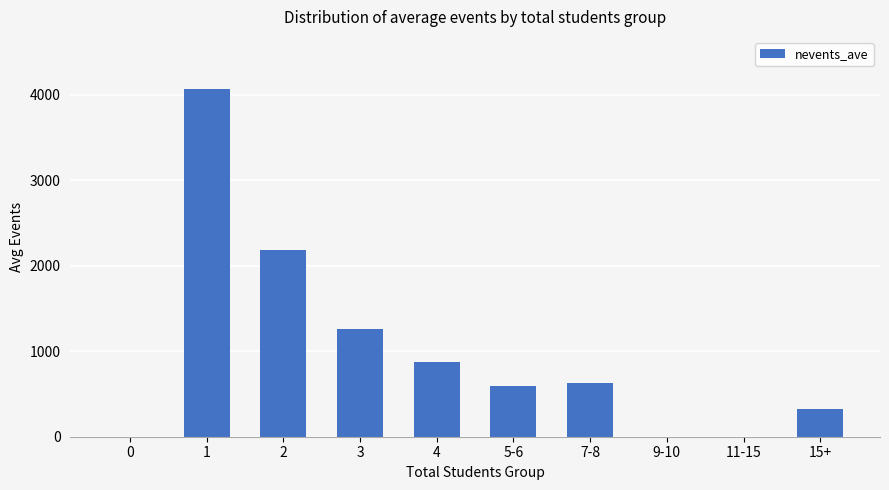

What is the sum of all values?

9944.9